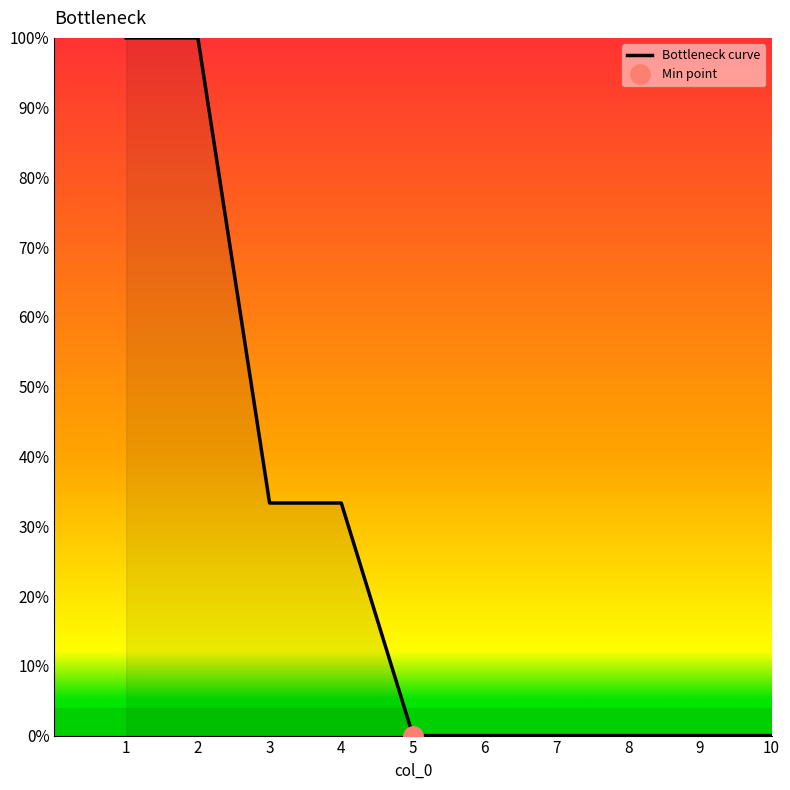

List the labels in order of value, smallest first.

5, 6, 7, 8, 9, 10, 3, 4, 1, 2